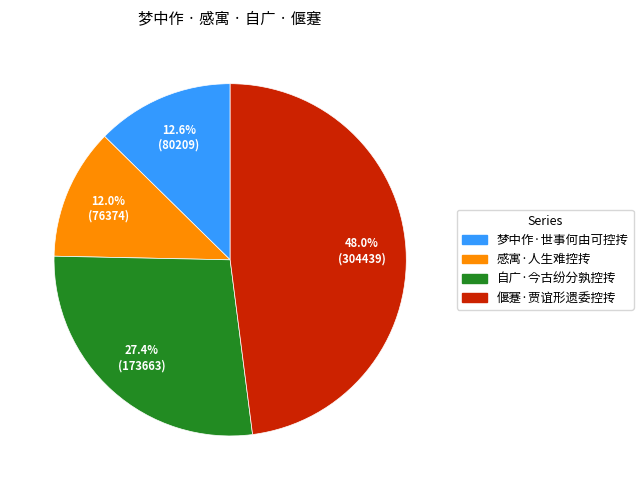

Combined, do 梦中作·世事何由可控抟 and 偃蹇·贾谊形遗委控抟 account for over 50%?

Yes